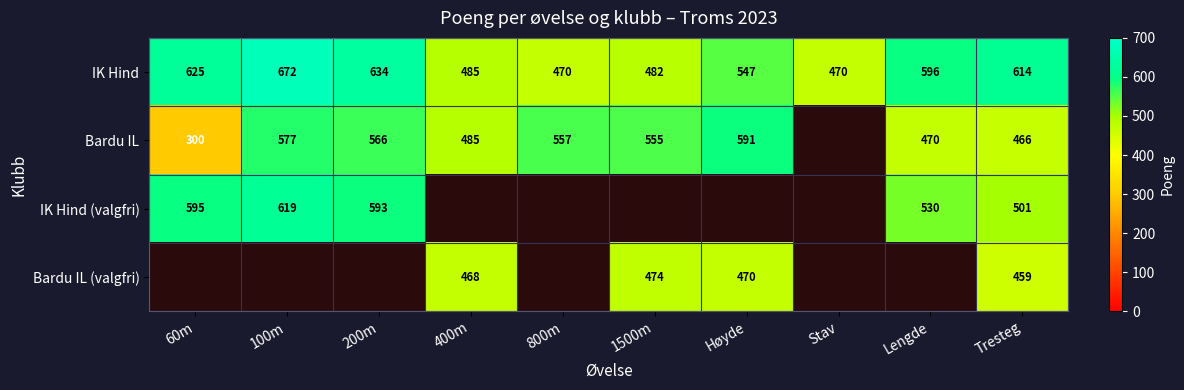

Where does the IK Hind series first go above 596?

60m